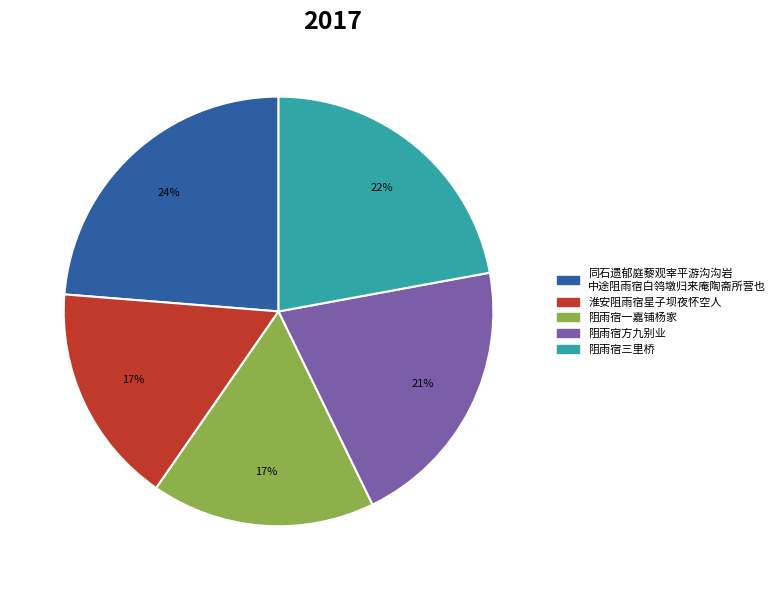

To the nearest percent, what portion does 阻雨宿方九别业 represent?

21%